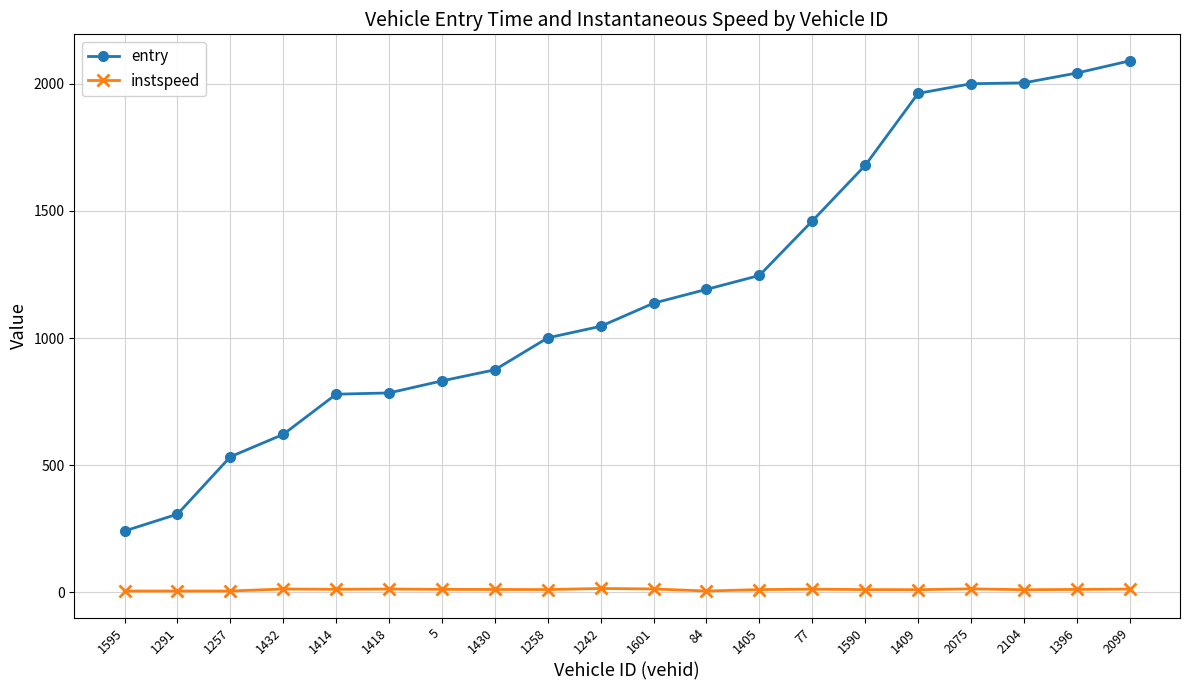

The entry series shows 1679.0 at 1590. True or false?

True